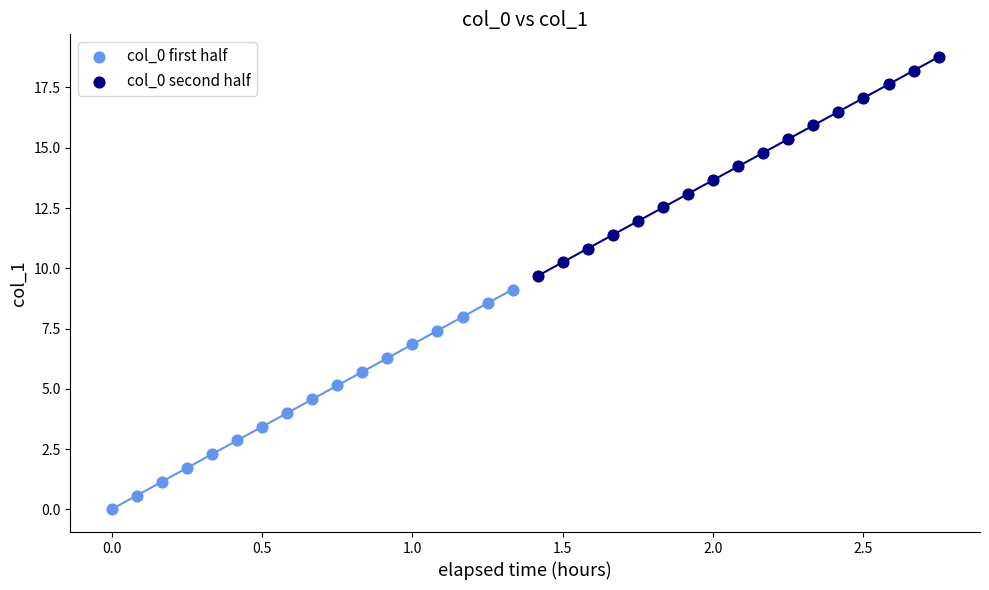

Which series contains the highest Y value?

col_0 second half